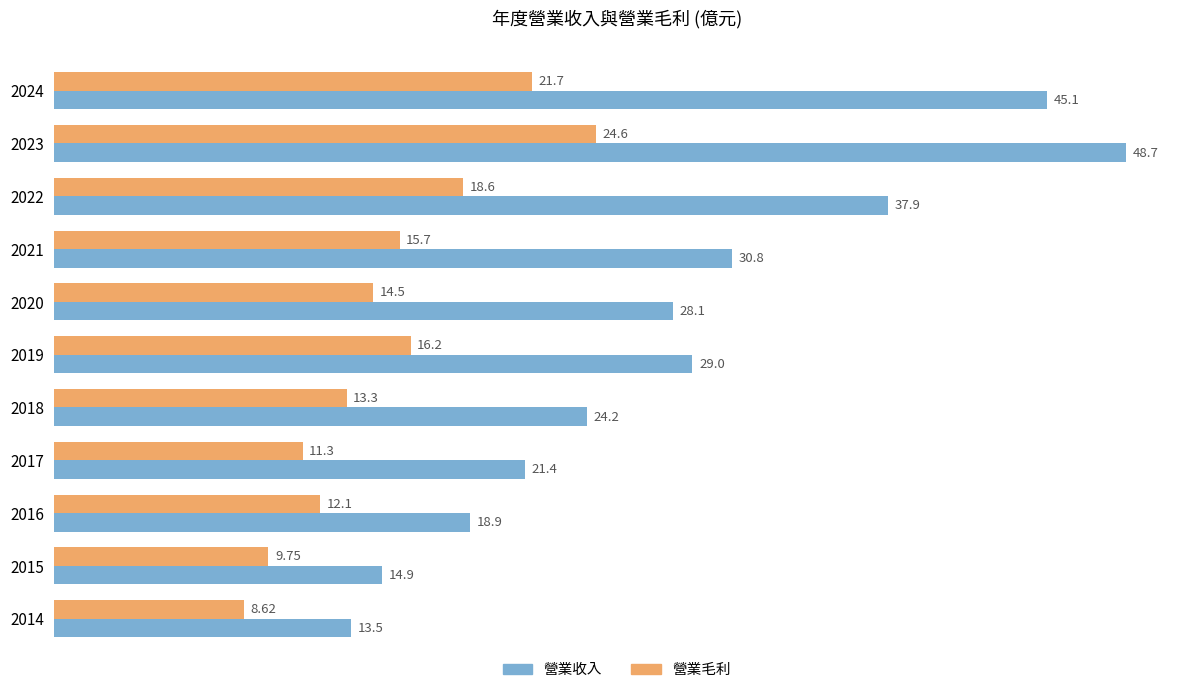

What is the average value of the 營業毛利 series?

15.1